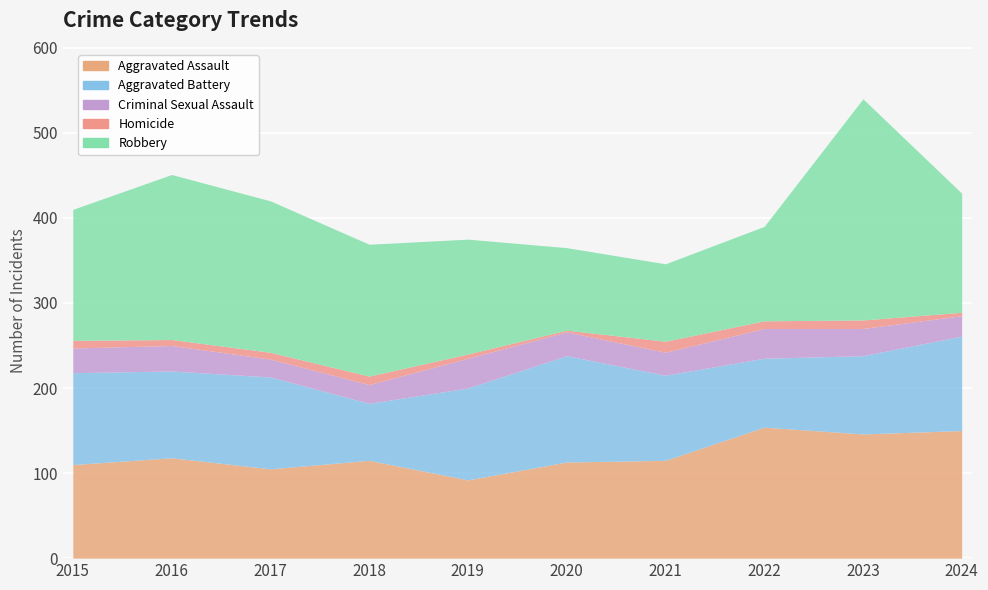

Reading left to right, what are all the values shown in this chart?

Aggravated Assault: 2015=110	2016=118	2017=105	2018=115	2019=92	2020=113	2021=115	2022=154	2023=146	2024=150
Aggravated Battery: 2015=108	2016=102	2017=108	2018=67	2019=108	2020=125	2021=100	2022=81	2023=92	2024=111
Criminal Sexual Assault: 2015=29	2016=30	2017=21	2018=22	2019=35	2020=28	2021=27	2022=35	2023=32	2024=24
Homicide: 2015=9	2016=7	2017=8	2018=10	2019=5	2020=2	2021=13	2022=9	2023=10	2024=4
Robbery: 2015=154	2016=194	2017=178	2018=155	2019=135	2020=97	2021=91	2022=111	2023=260	2024=140